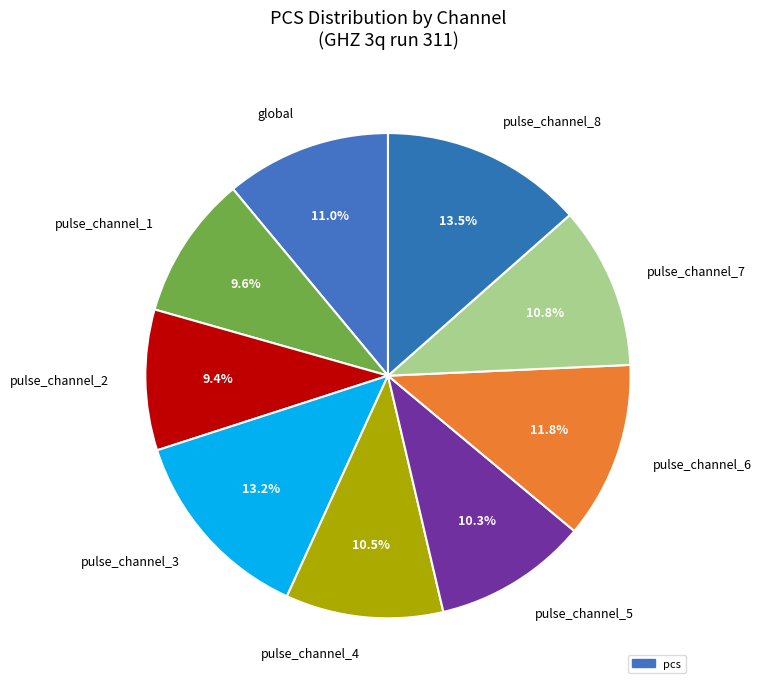

To the nearest percent, what is the difference between the pulse_channel_7 and pulse_channel_6 slice percentages?

1%